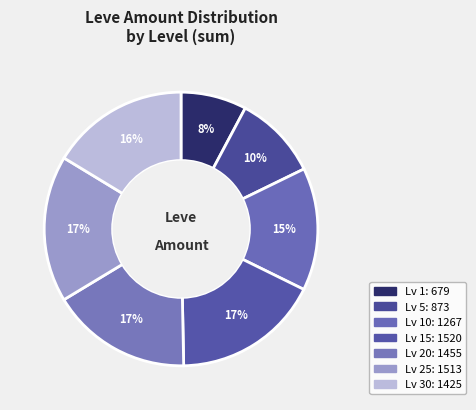

How many segments does this pie chart have?

7